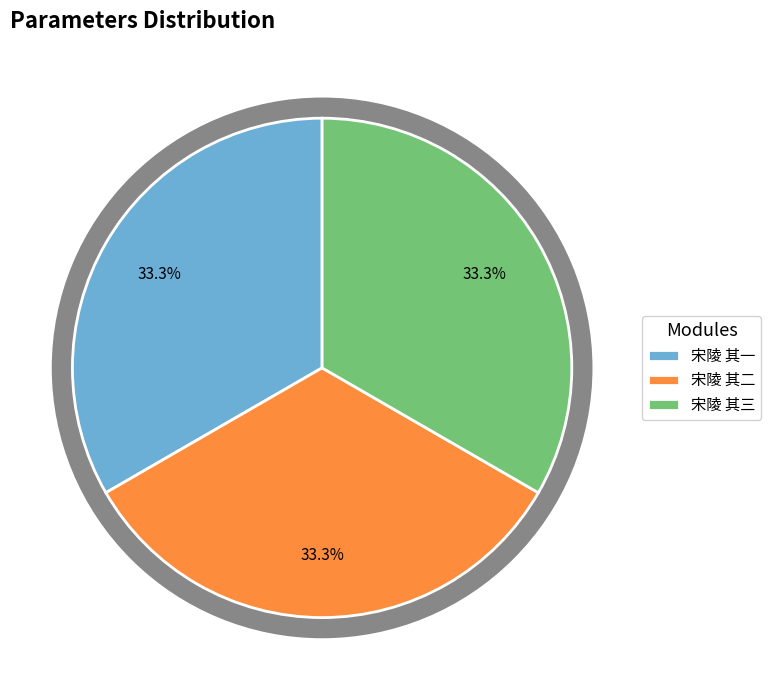

To the nearest percent, what is the combined percentage of 宋陵 其一 and 宋陵 其二?

67%